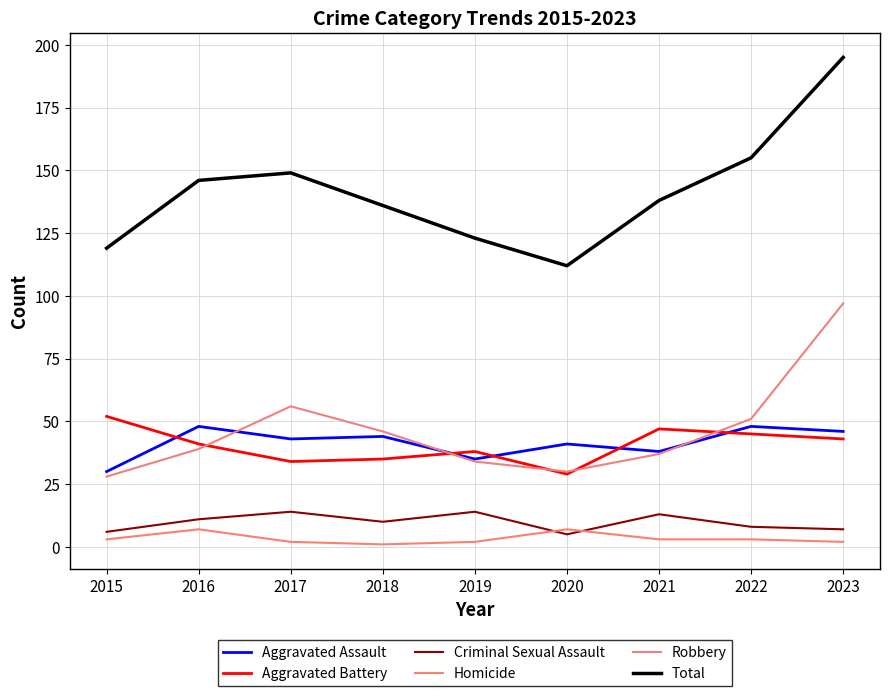

Which has a higher value, 2018 or 2017?

2018